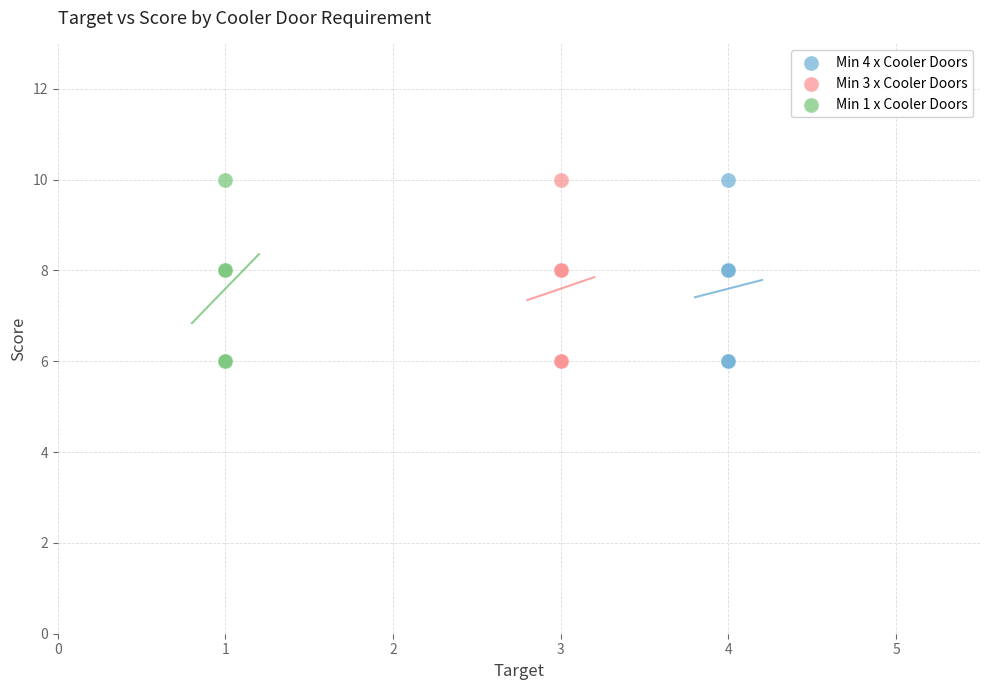

What are all the series names shown in the legend?

Min 4 x Cooler Doors, Min 3 x Cooler Doors, Min 1 x Cooler Doors